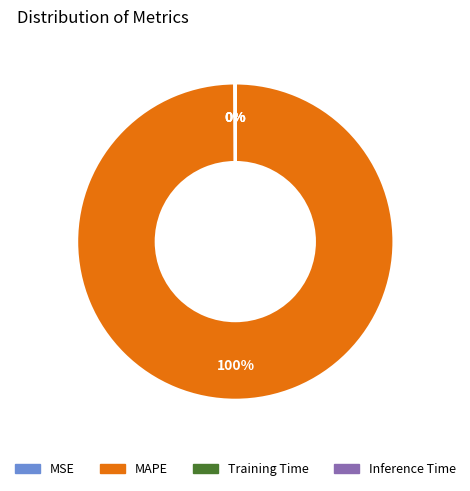

To the nearest percent, what is the average slice percentage?

25%